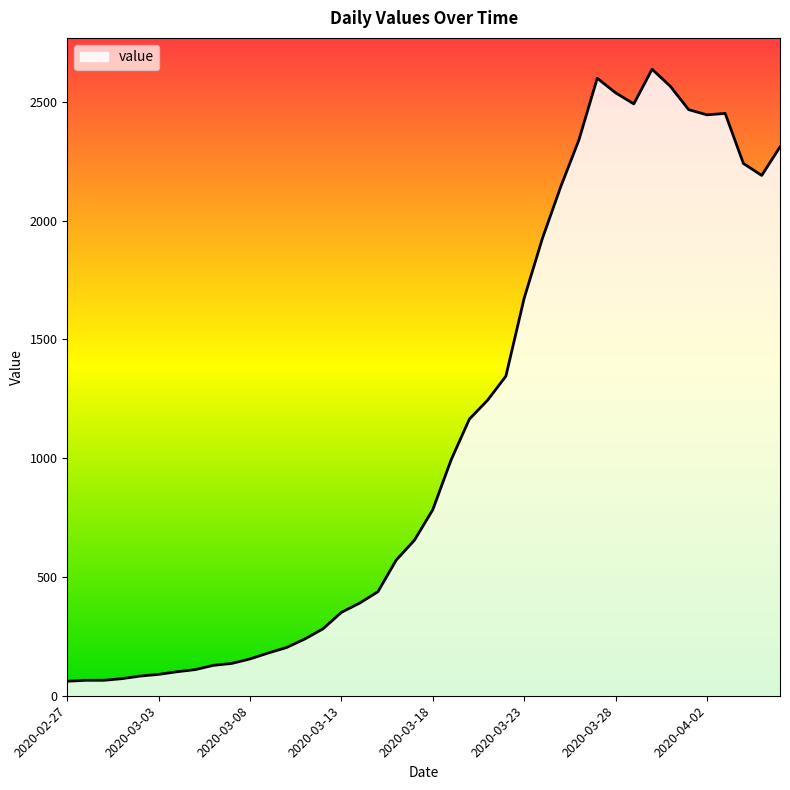

The chart shows a value of 1109 at 2020-03-29. True or false?

False